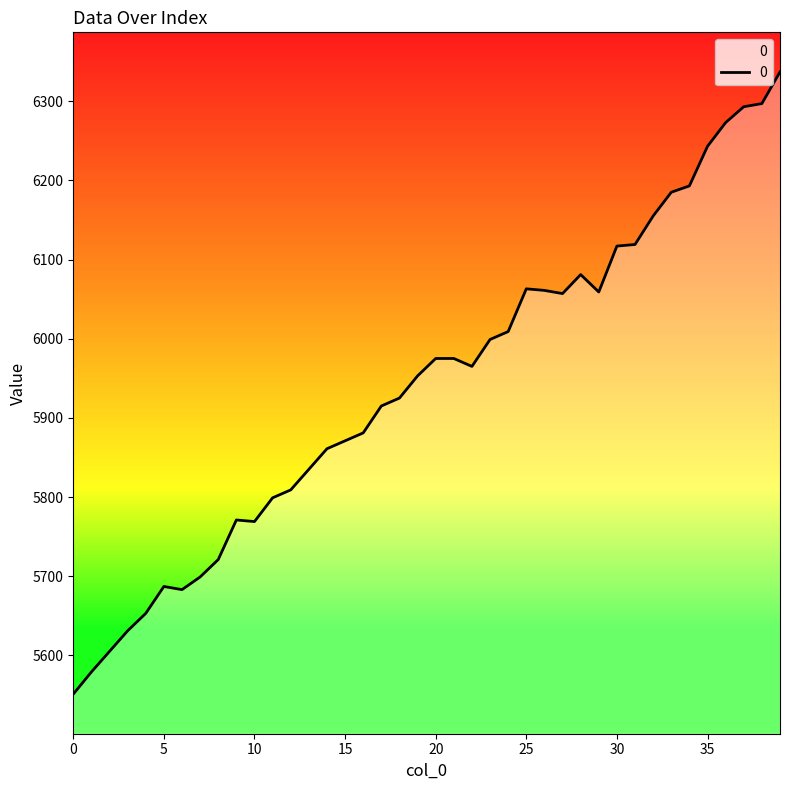

What is the difference between the maximum and minimum values?

786